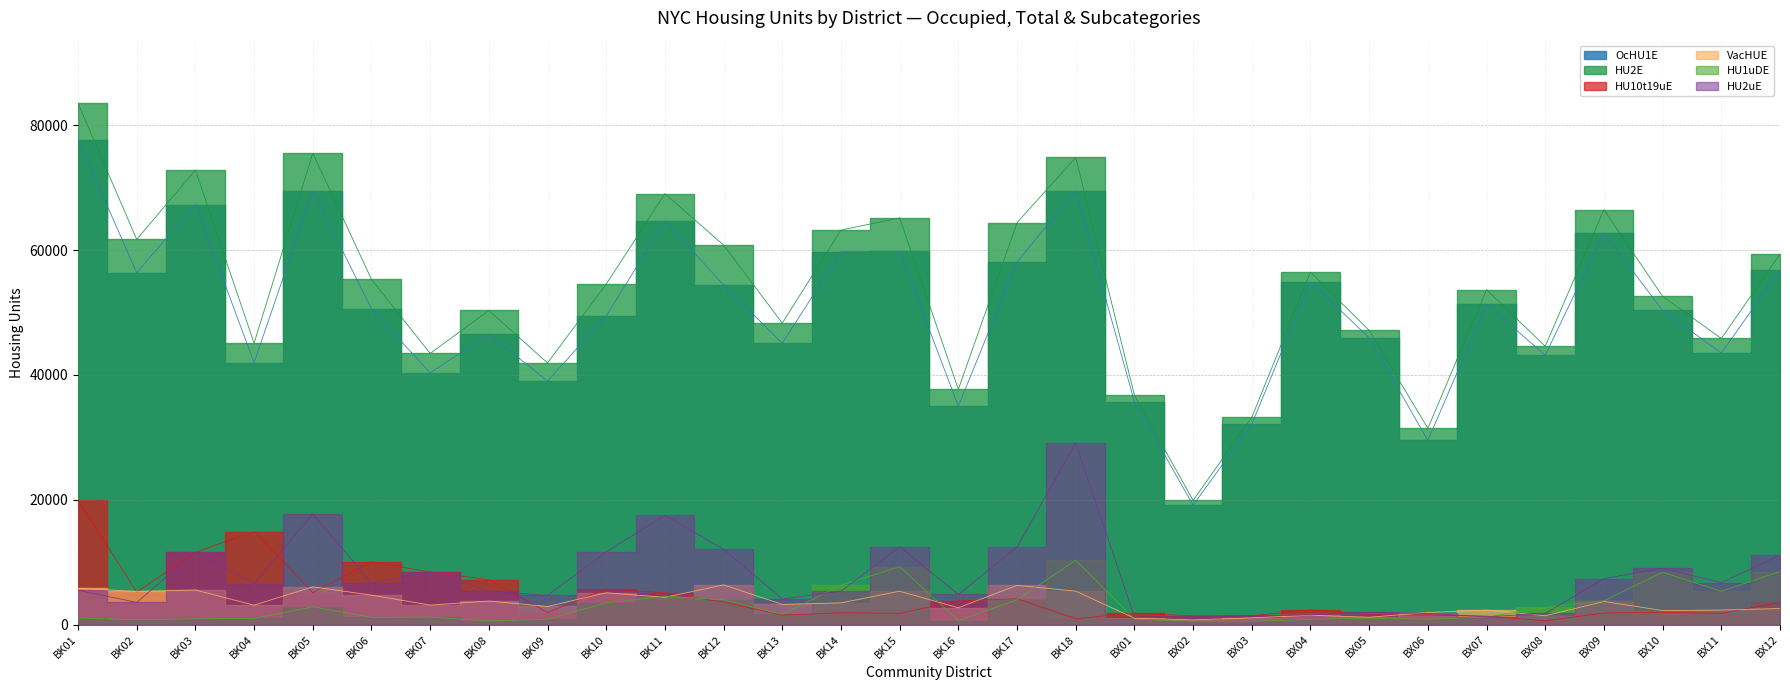

How many data points in HU10t19uE are less than 2370?

15